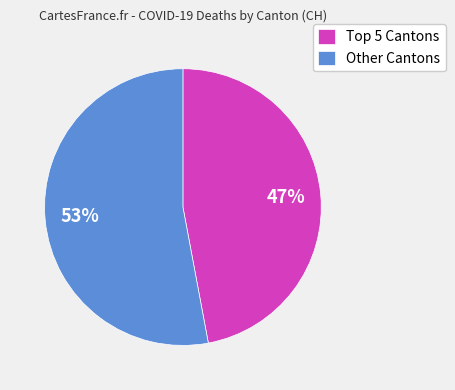

Which slice is the largest?

Other Cantons